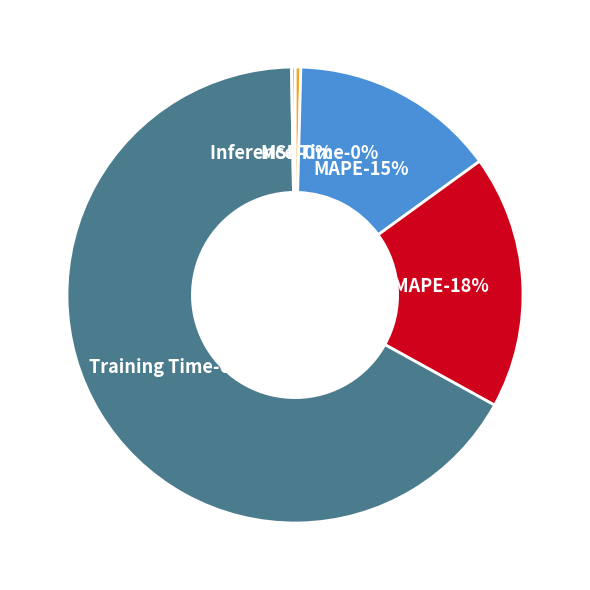

Do SMAPE and MSE together represent more than half of the pie?

No